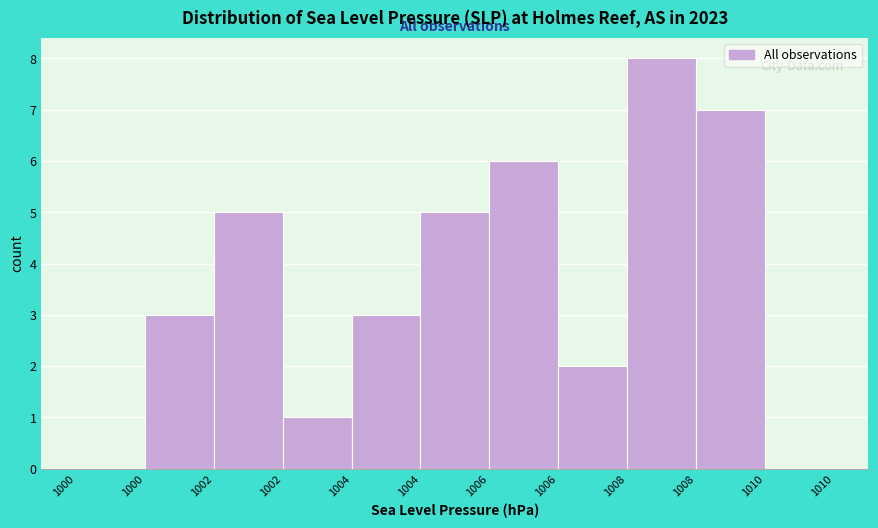

Count the number of data series in this chart.

1